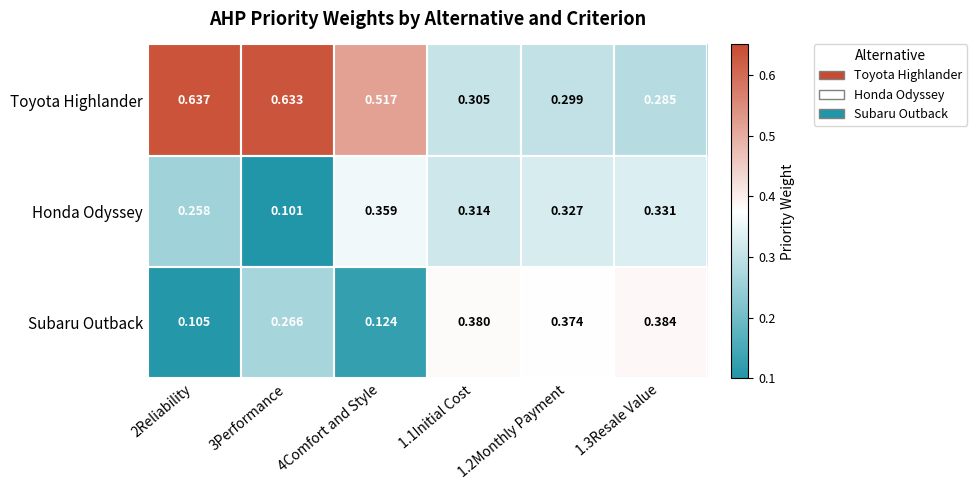

Between 3Performance and 1.3Resale Value, which series saw the biggest shift?

Toyota Highlander